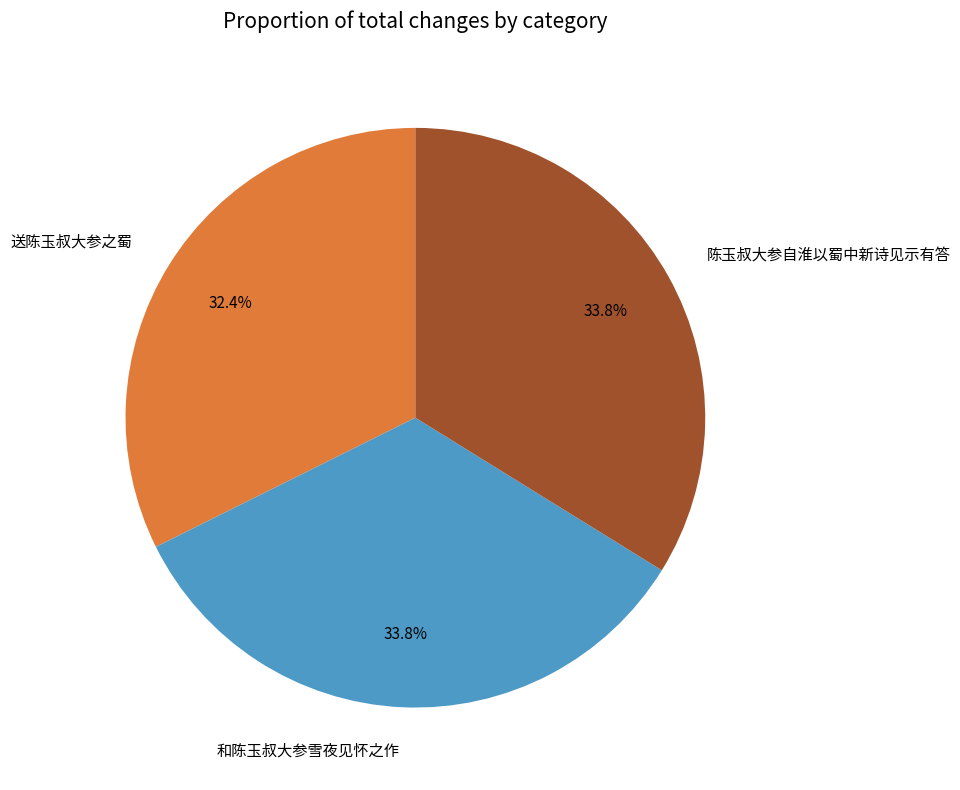

What percentage is the 和陈玉叔大参雪夜见怀之作 slice, to the nearest percent?

34%